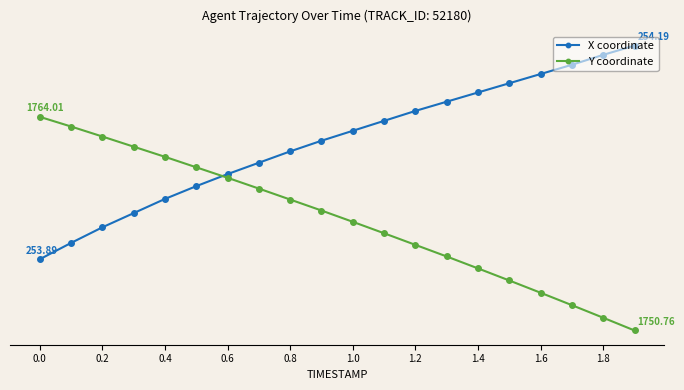

Is this an area chart (filled region under the line)?

No